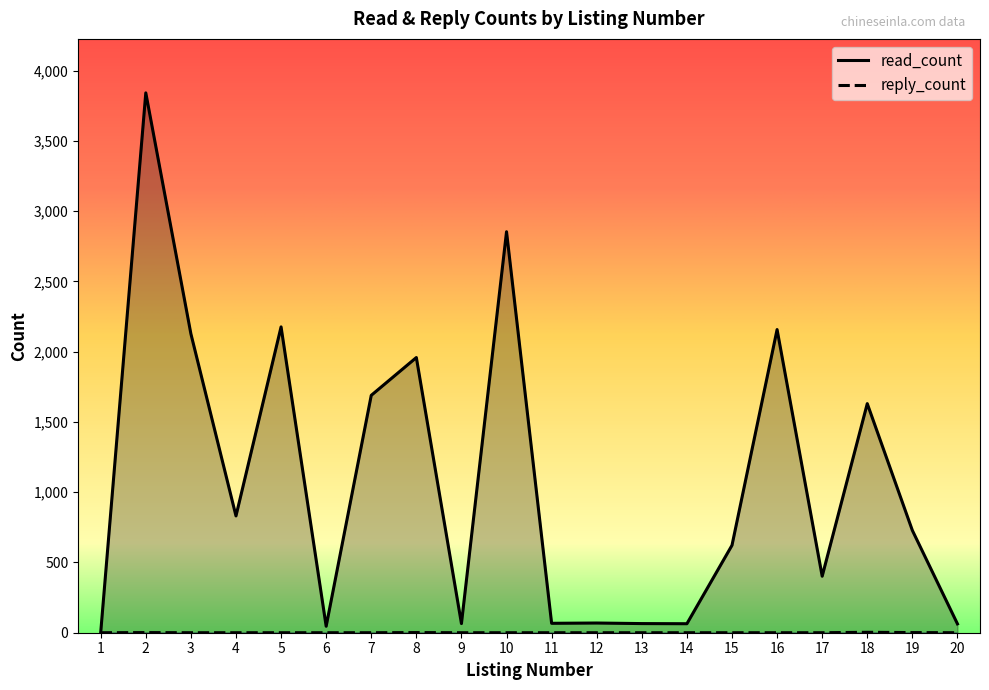

Does the chart display data point markers on the line(s)?

No